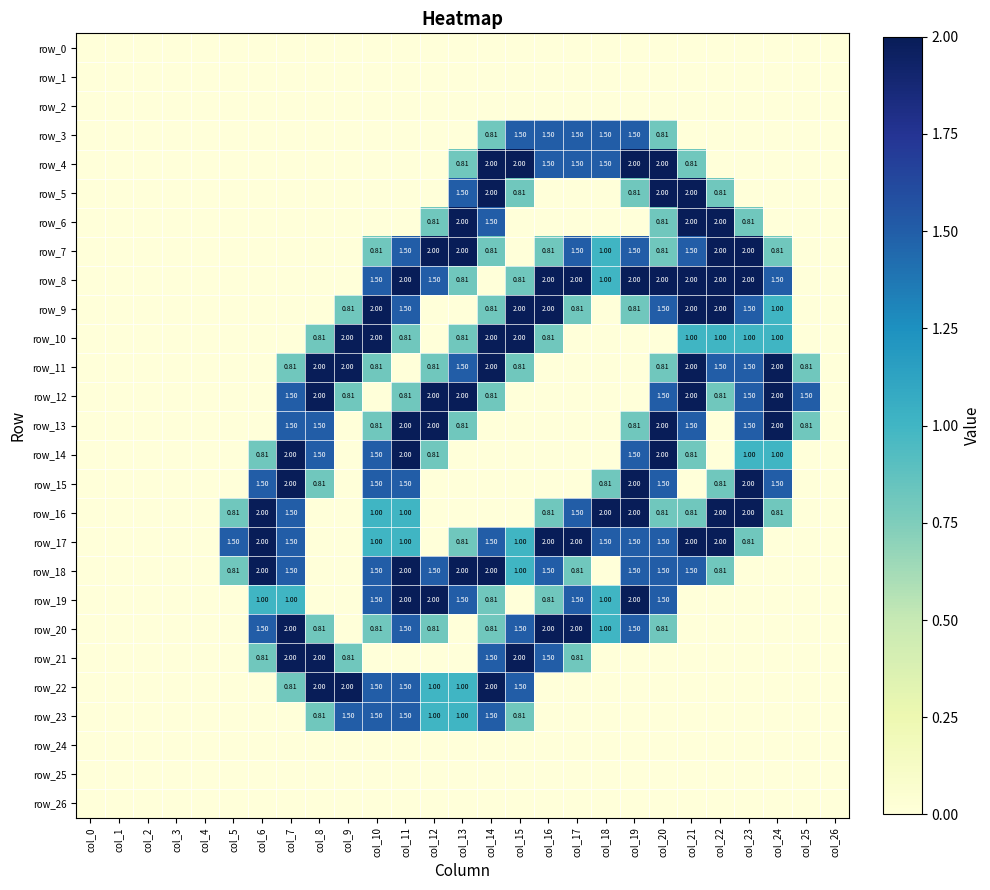

At how many categories does at least one series exceed 1?

21